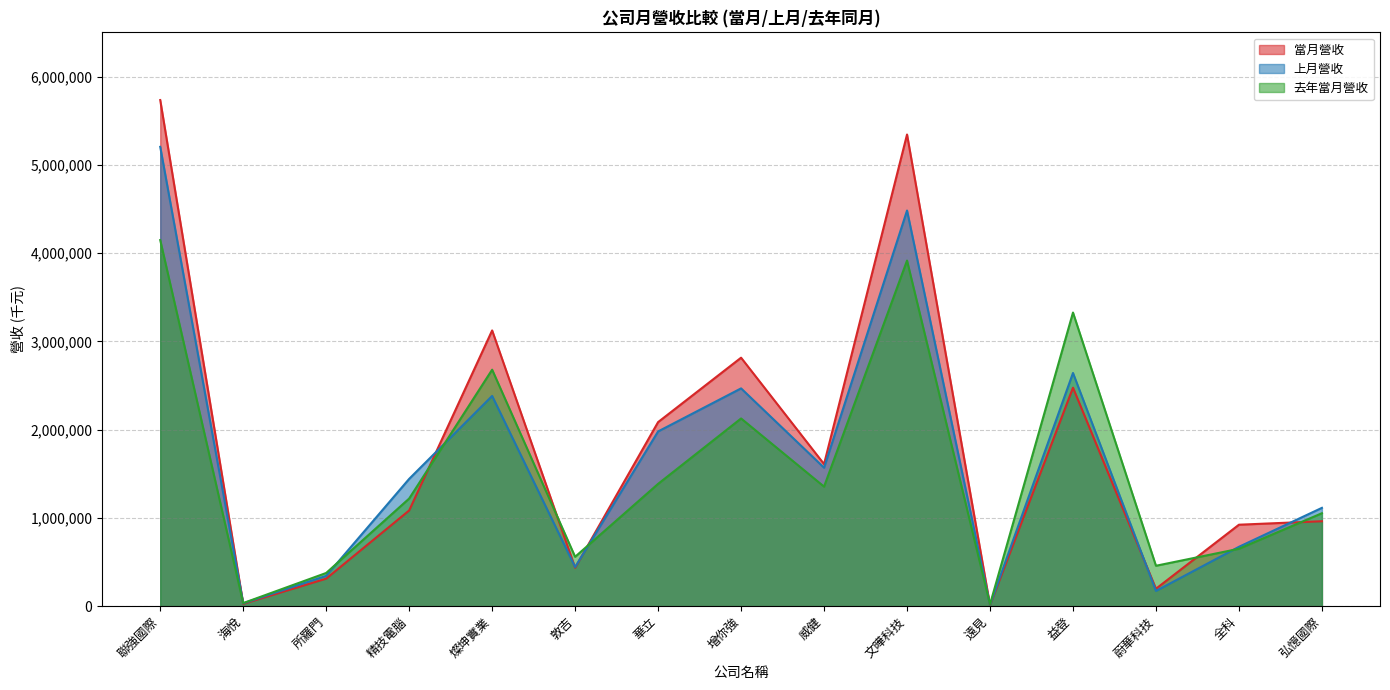

At 全科, list the series in order from largest to smallest.

當月營收, 上月營收, 去年當月營收